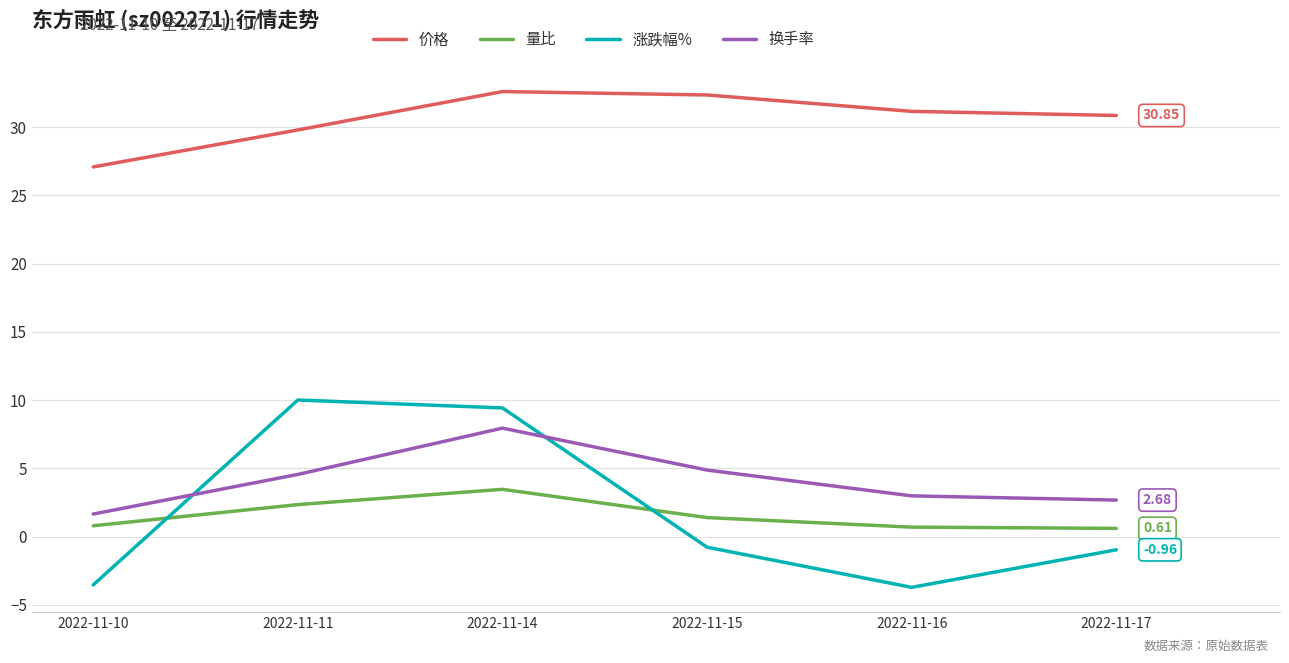

Between 2022-11-10 and 2022-11-14, which series saw the biggest shift?

涨跌幅%